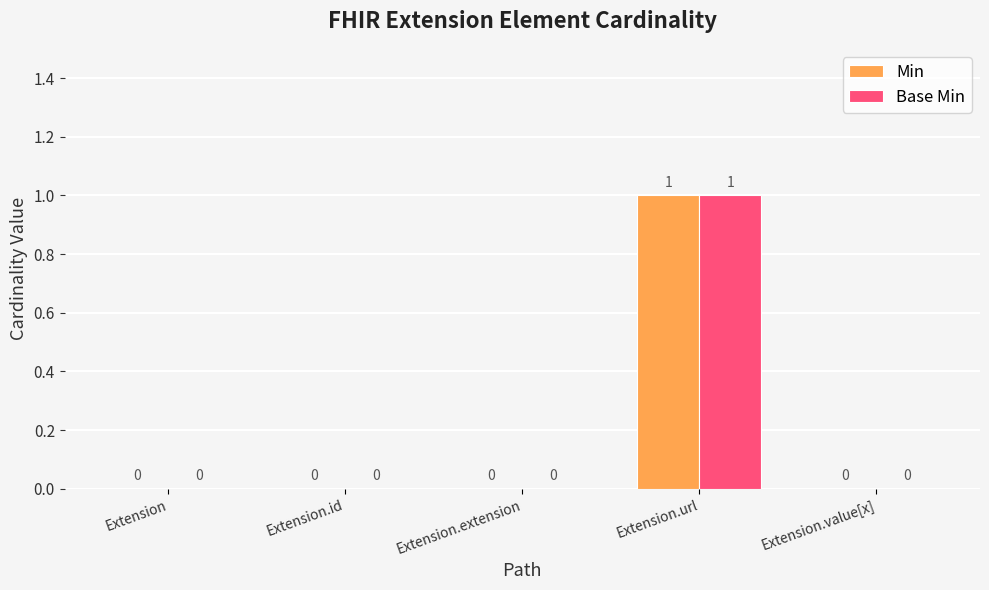

At which category is the sum across all series the highest?

Extension.url